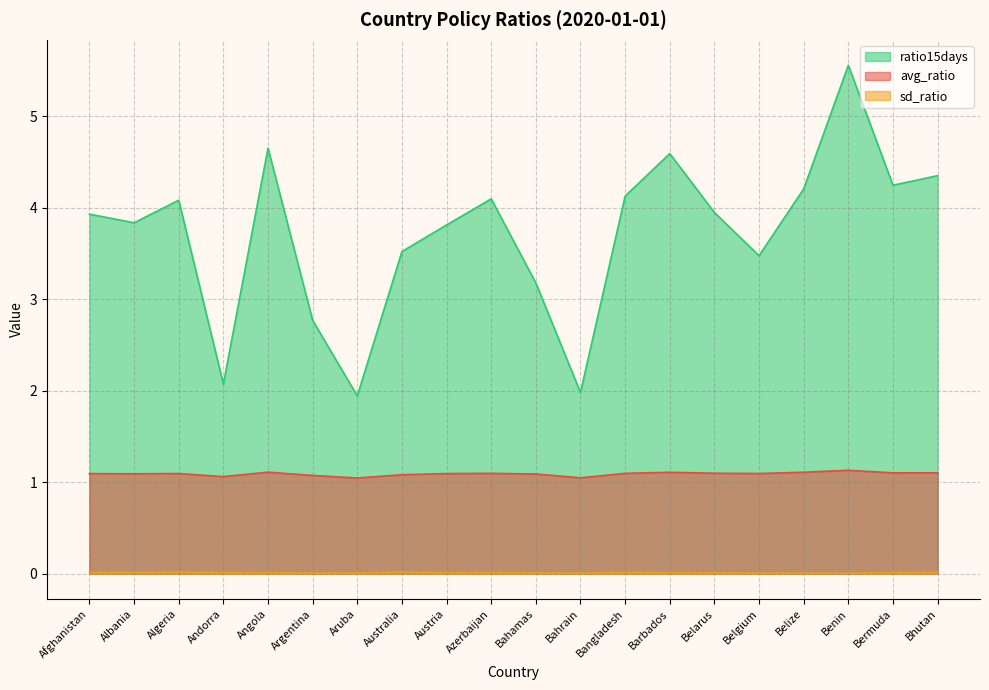

What is the value of the avg_ratio point at the 19th from the left?

1.1